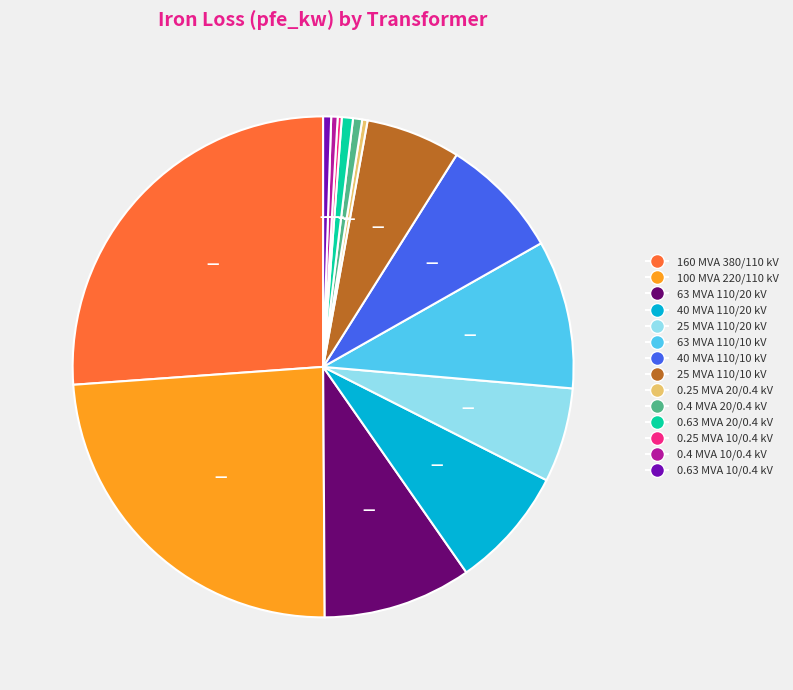

What is the largest slice in the pie chart?

160 MVA 380/110 kV